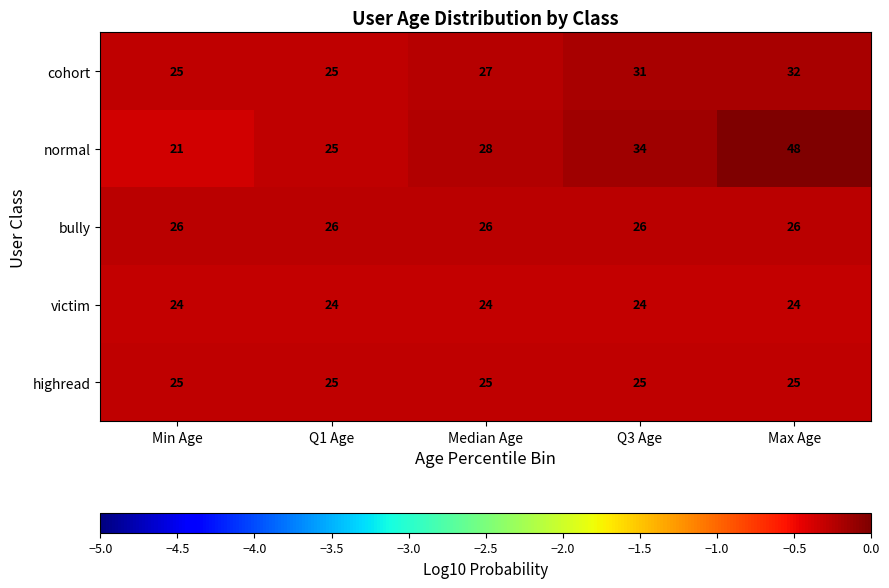

What is the smallest value displayed?

21